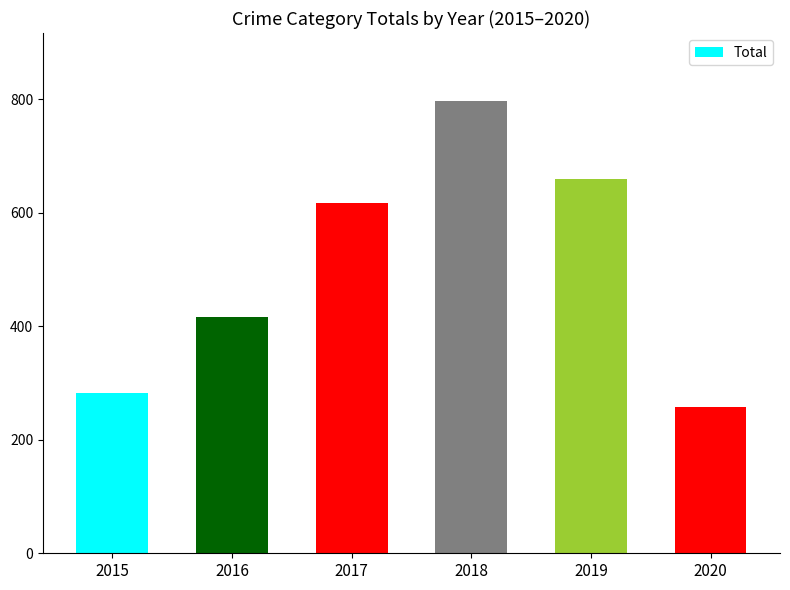

What is the value of the 5th bar from the left?

660